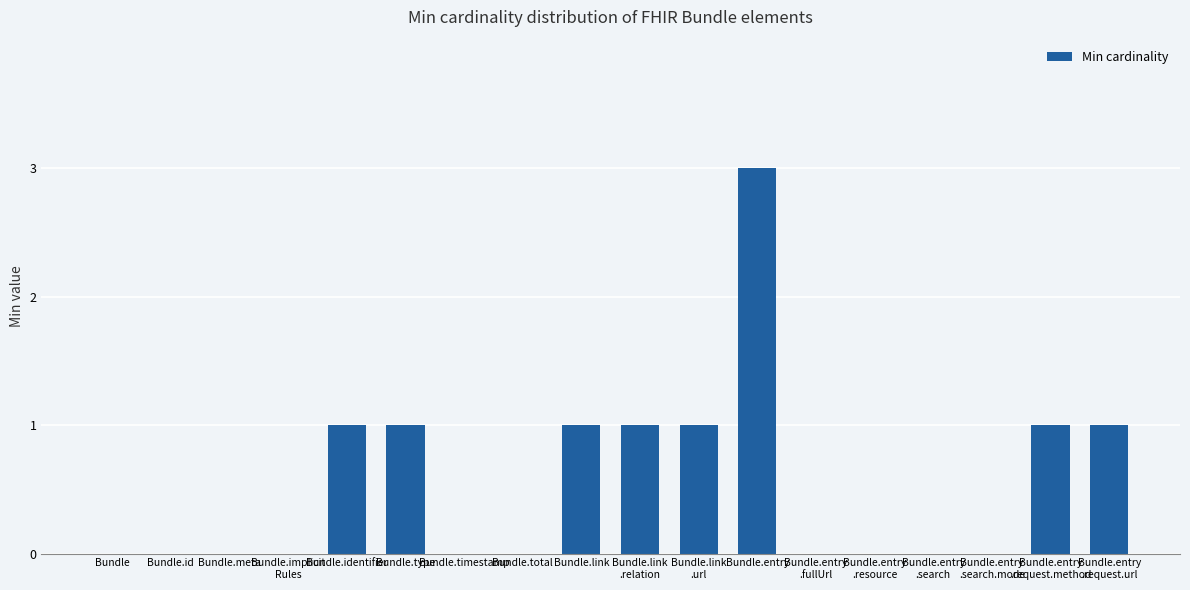

Reading left to right, list all the values displayed in this chart.

Bundle=0	Bundle.id=0	Bundle.meta=0	Bundle.implicit
Rules=0	Bundle.identifier=1	Bundle.type=1	Bundle.timestamp=0	Bundle.total=0	Bundle.link=1	Bundle.link
.relation=1	Bundle.link
.url=1	Bundle.entry=3	Bundle.entry
.fullUrl=0	Bundle.entry
.resource=0	Bundle.entry
.search=0	Bundle.entry
.search.mode=0	Bundle.entry
.request.method=1	Bundle.entry
.request.url=1